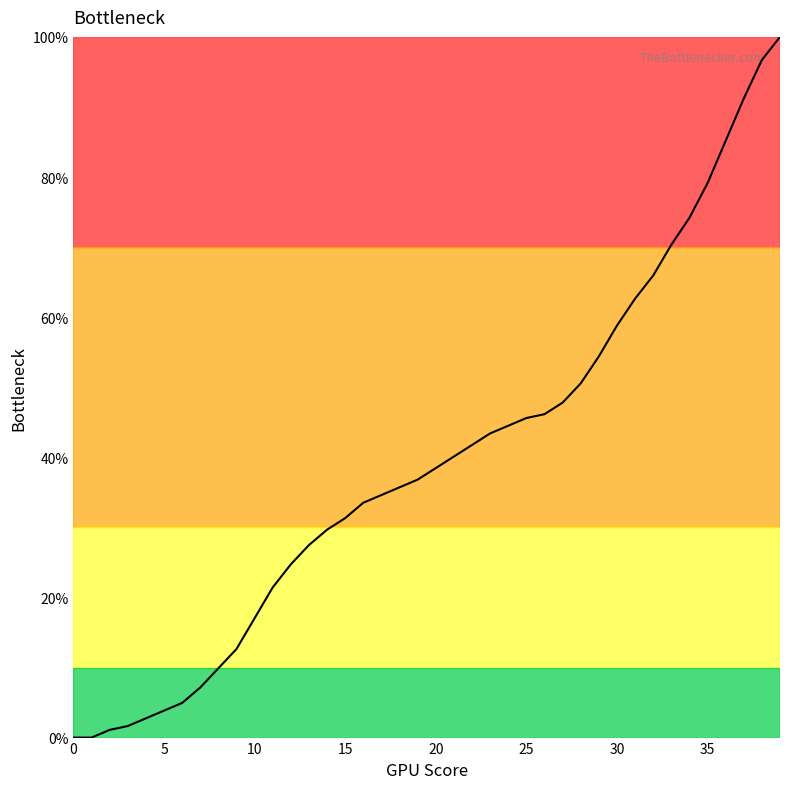

What is the greatest value displayed?

100.0